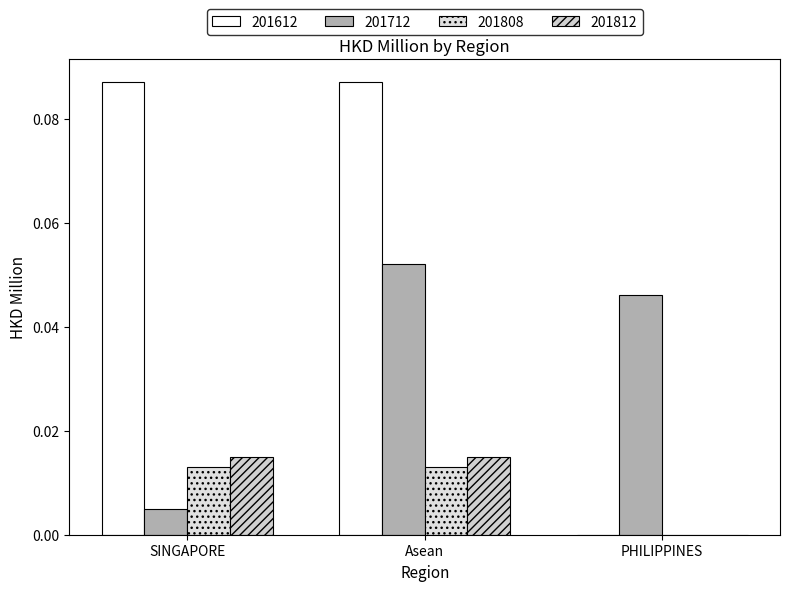

Are the bars horizontal?

No